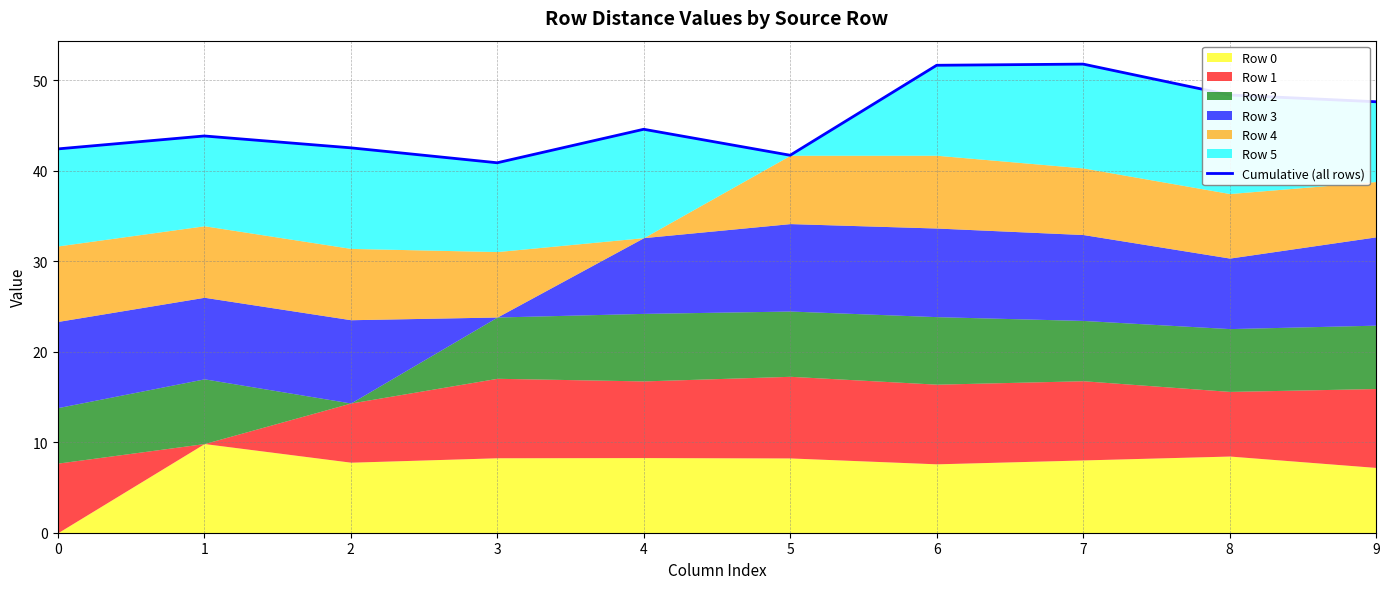

Is it true that the value at 2 is 23.6?

False